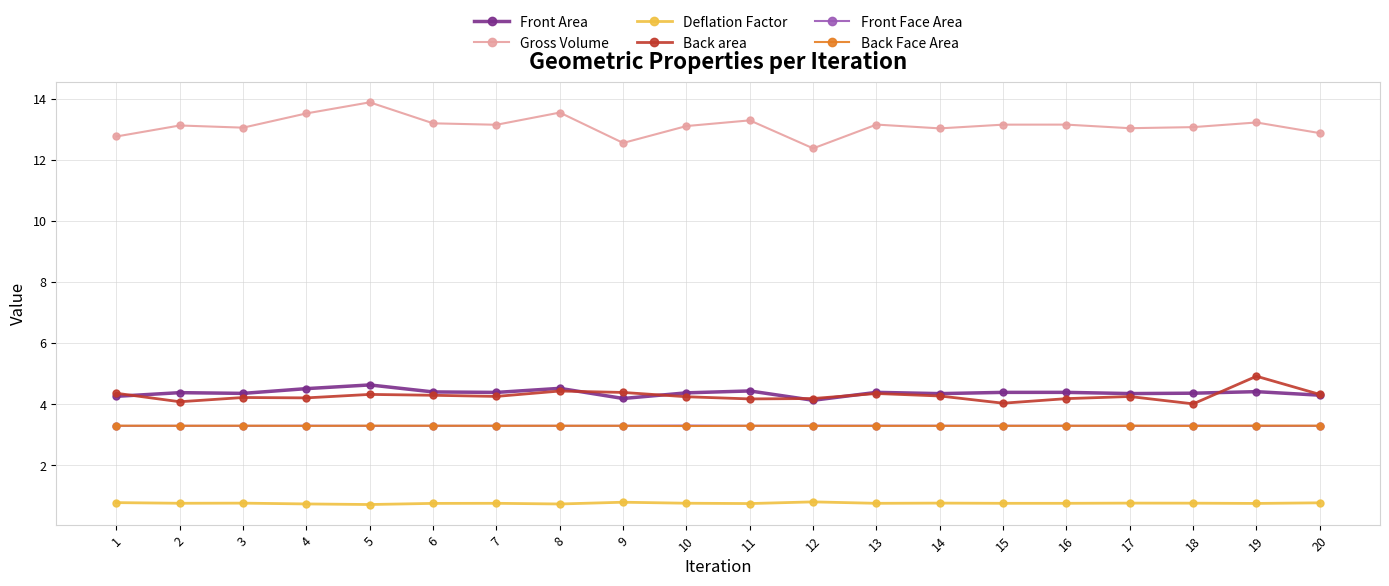

What is the smallest value displayed?

0.7